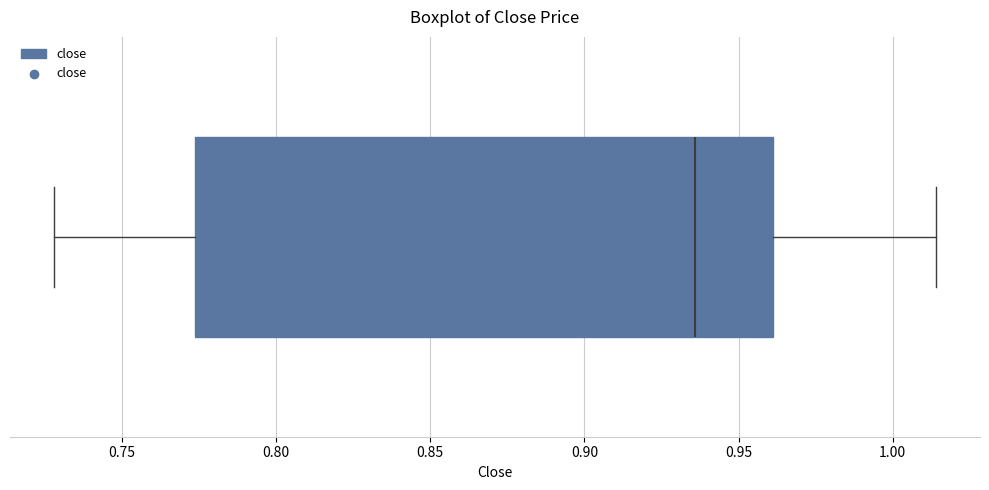

Where is the left edge of the box on the x-axis? The values are not printed on the chart, so give them approximately, as read against the axis.

0.775